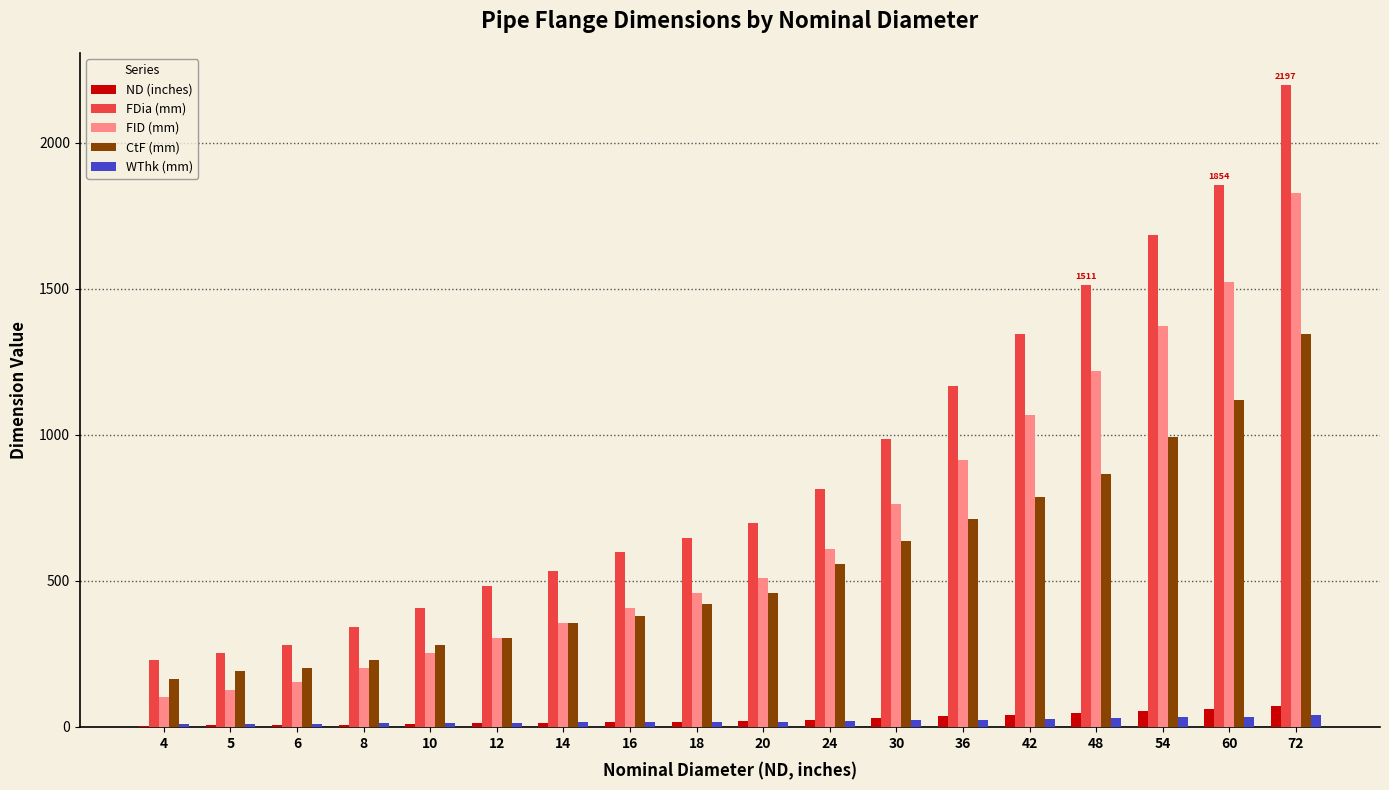

Which series has the largest total across all categories?

FDia (mm)